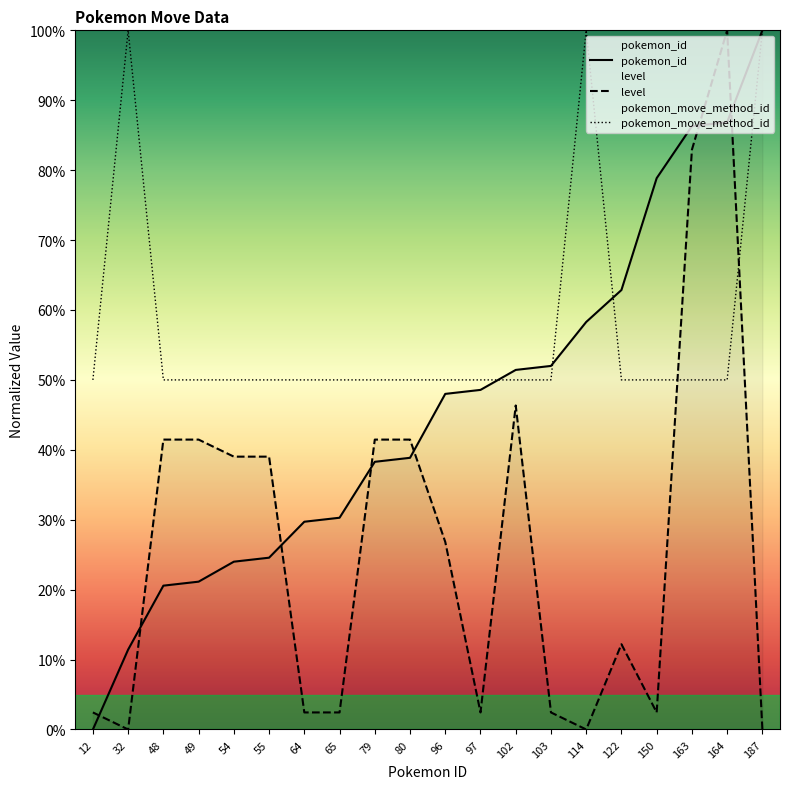

What is the total value across all series at 96?

124.8